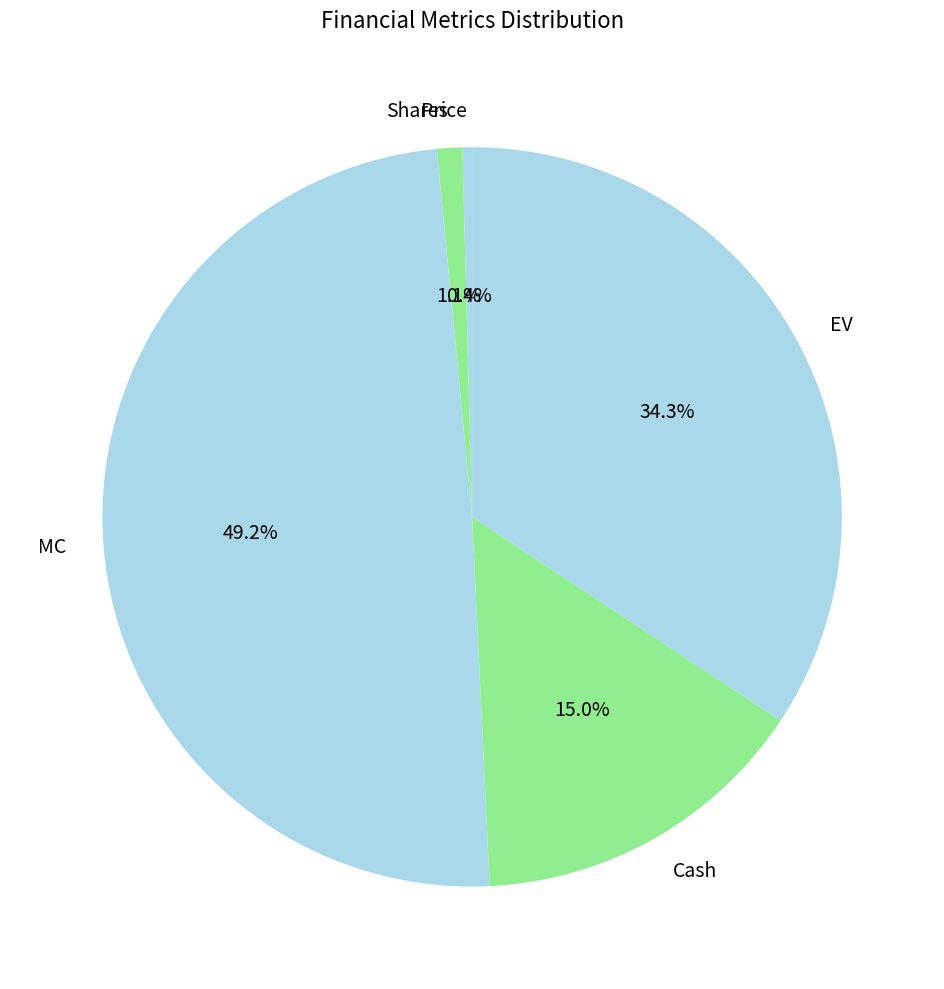

To the nearest percent, what percentage of the pie is Cash?

15%